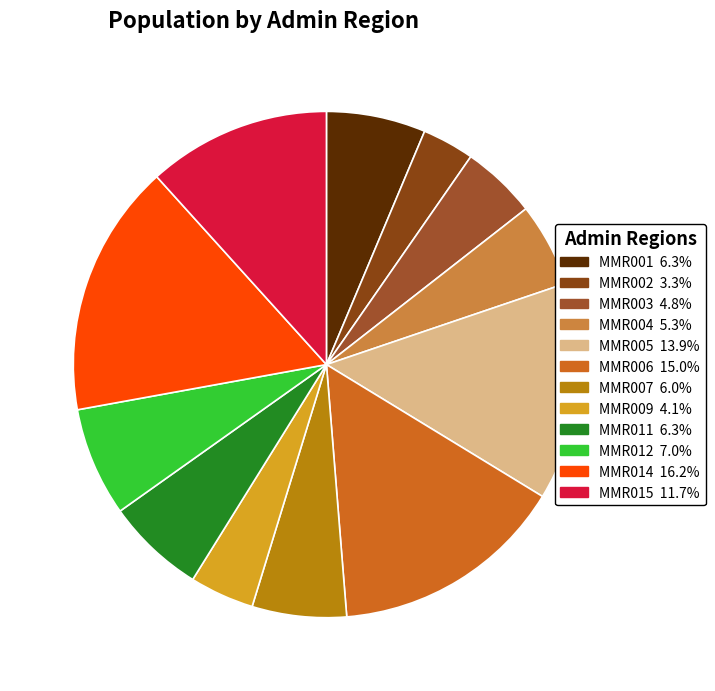

How many segments does this pie chart have?

12